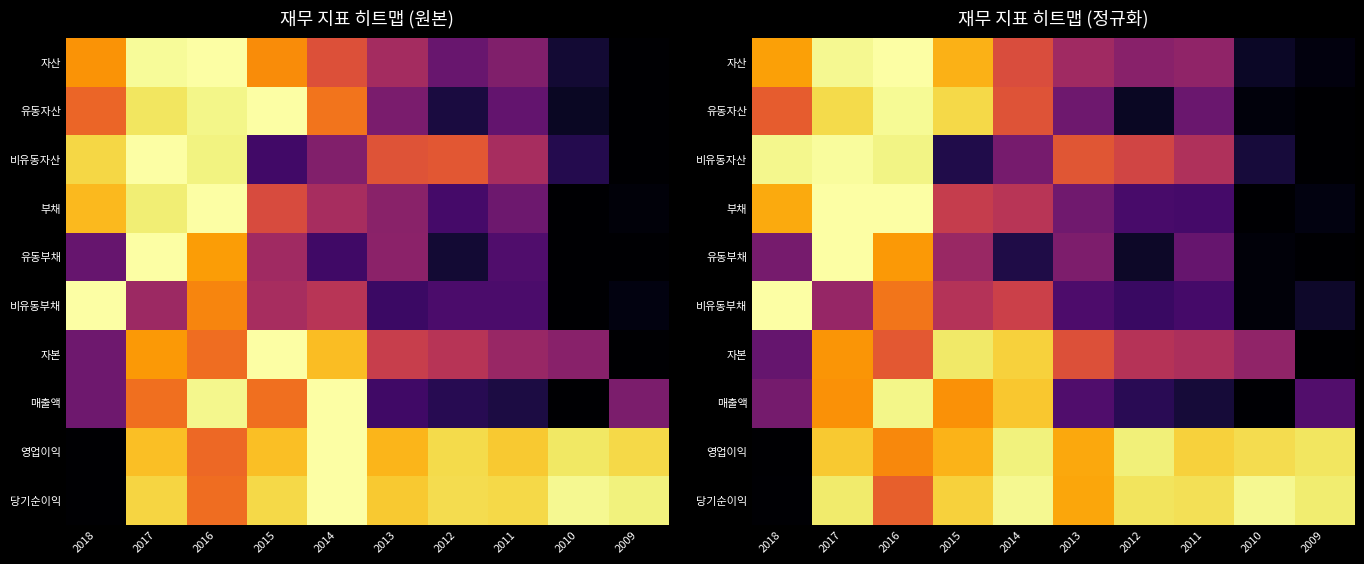

What is the maximum value shown in the chart?

1.0